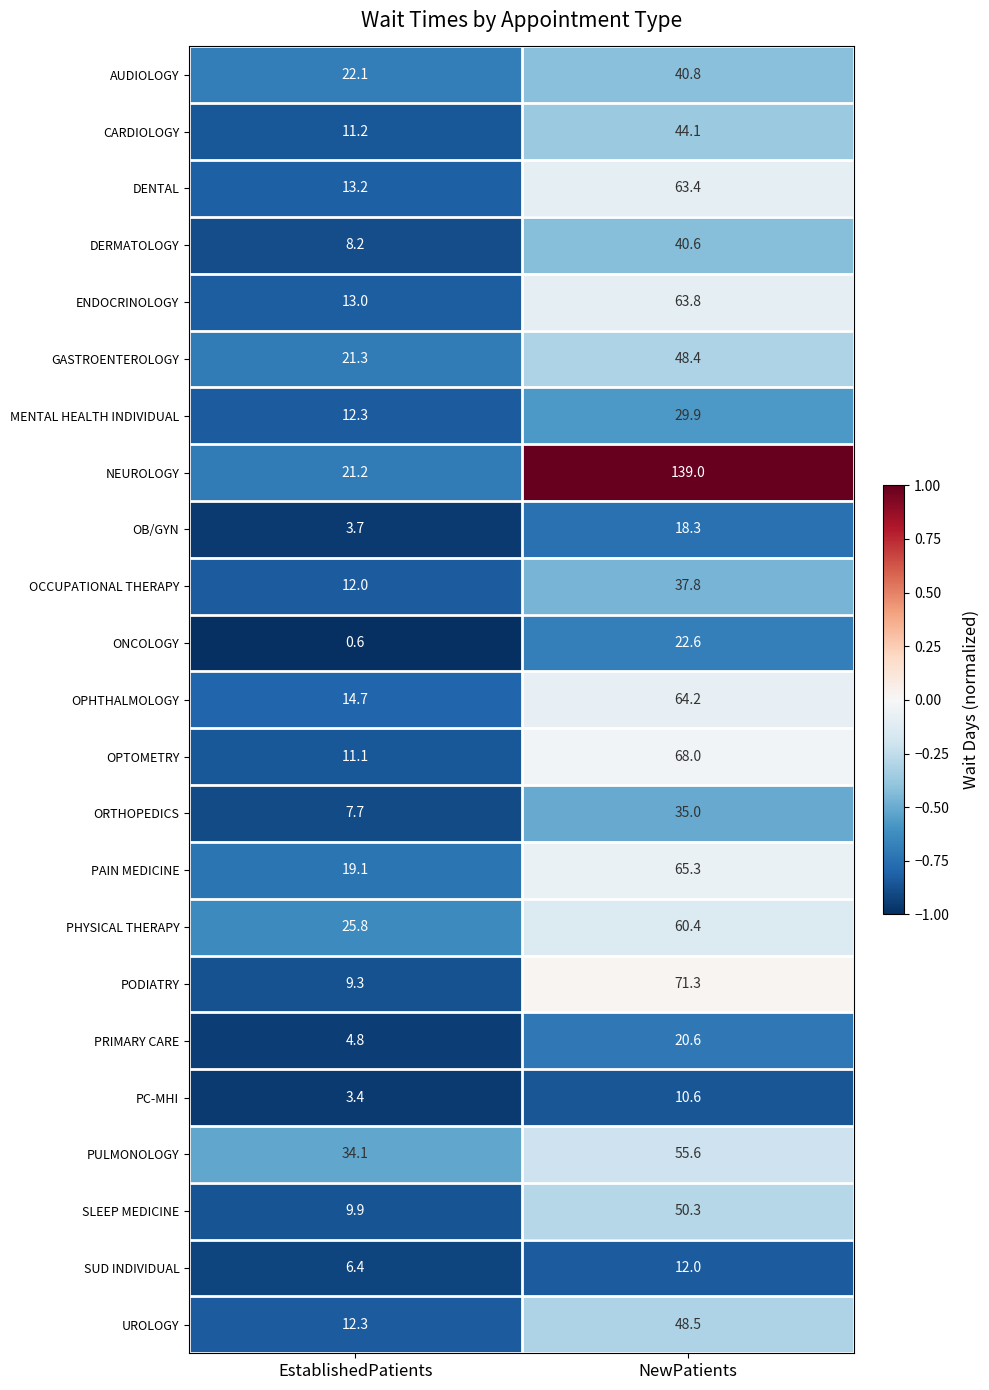

What is the smallest value displayed?

0.6